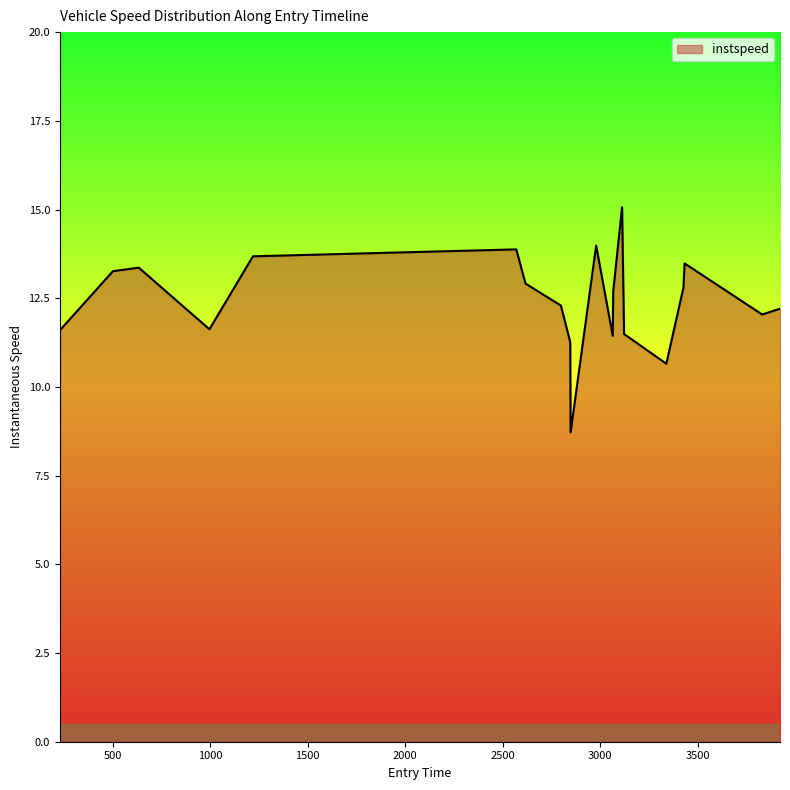

What is the greatest value displayed?

15.1